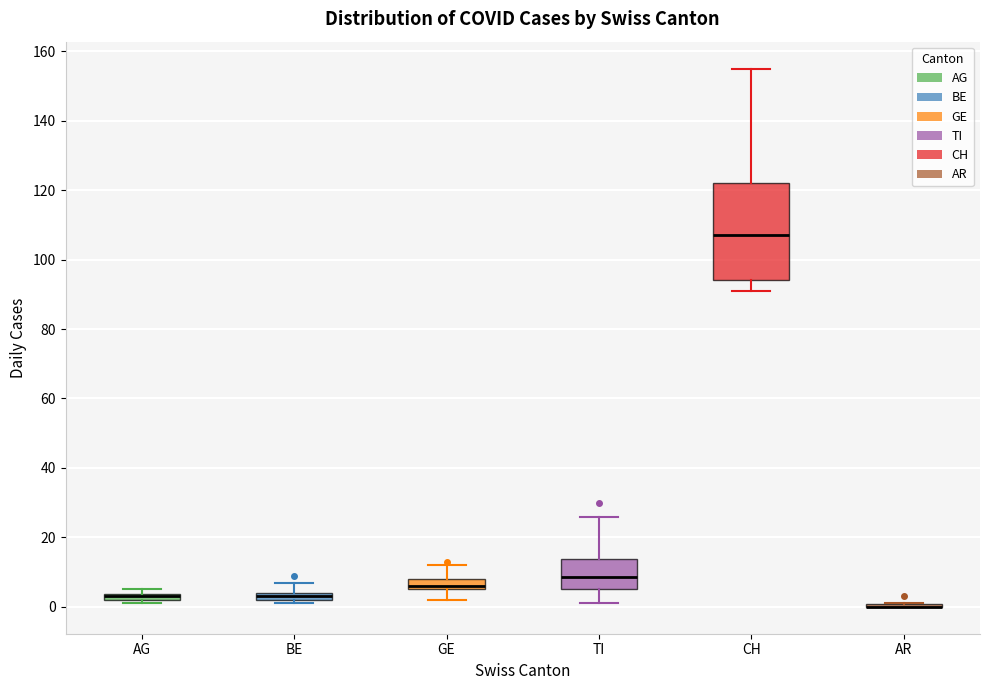

Which box is the tallest, from its lower edge to its upper edge?

CH